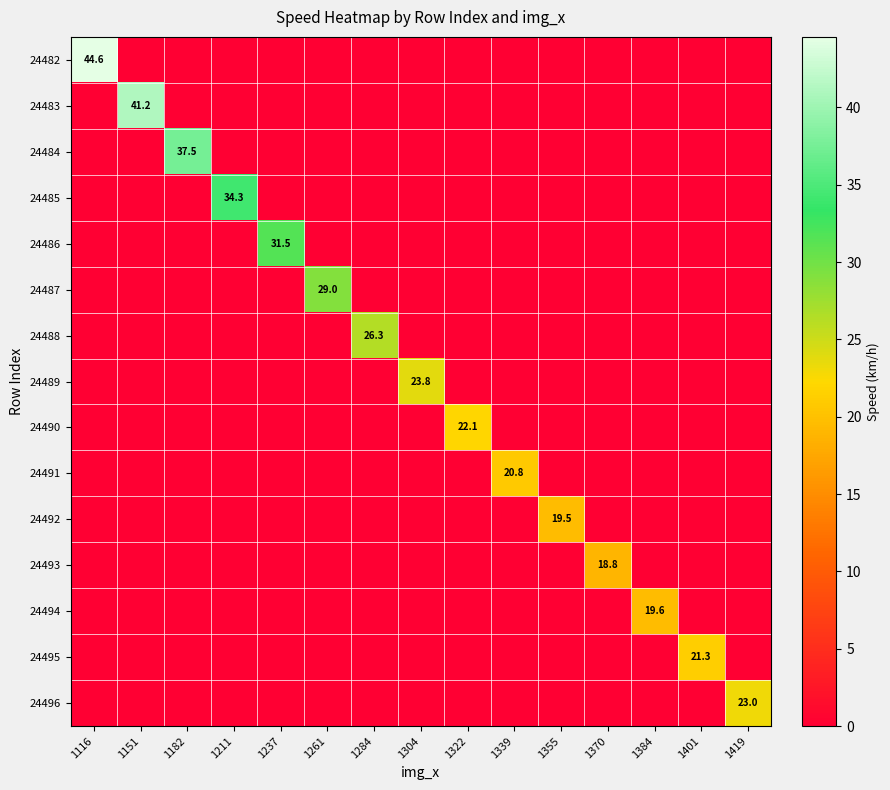

What is the difference between the highest and lowest values at 1339?

20.8